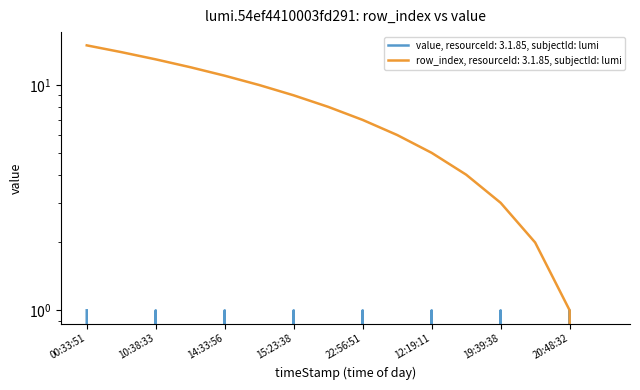

At how many categories does at least one series exceed 2?

13